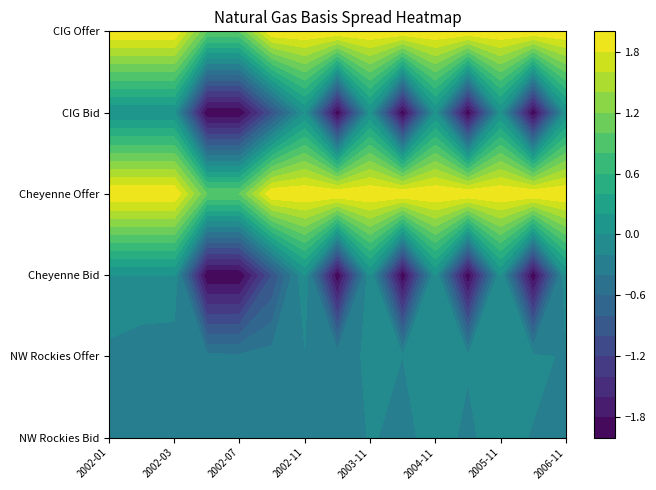

How many 2002-11 values are between 0 and 2?

4